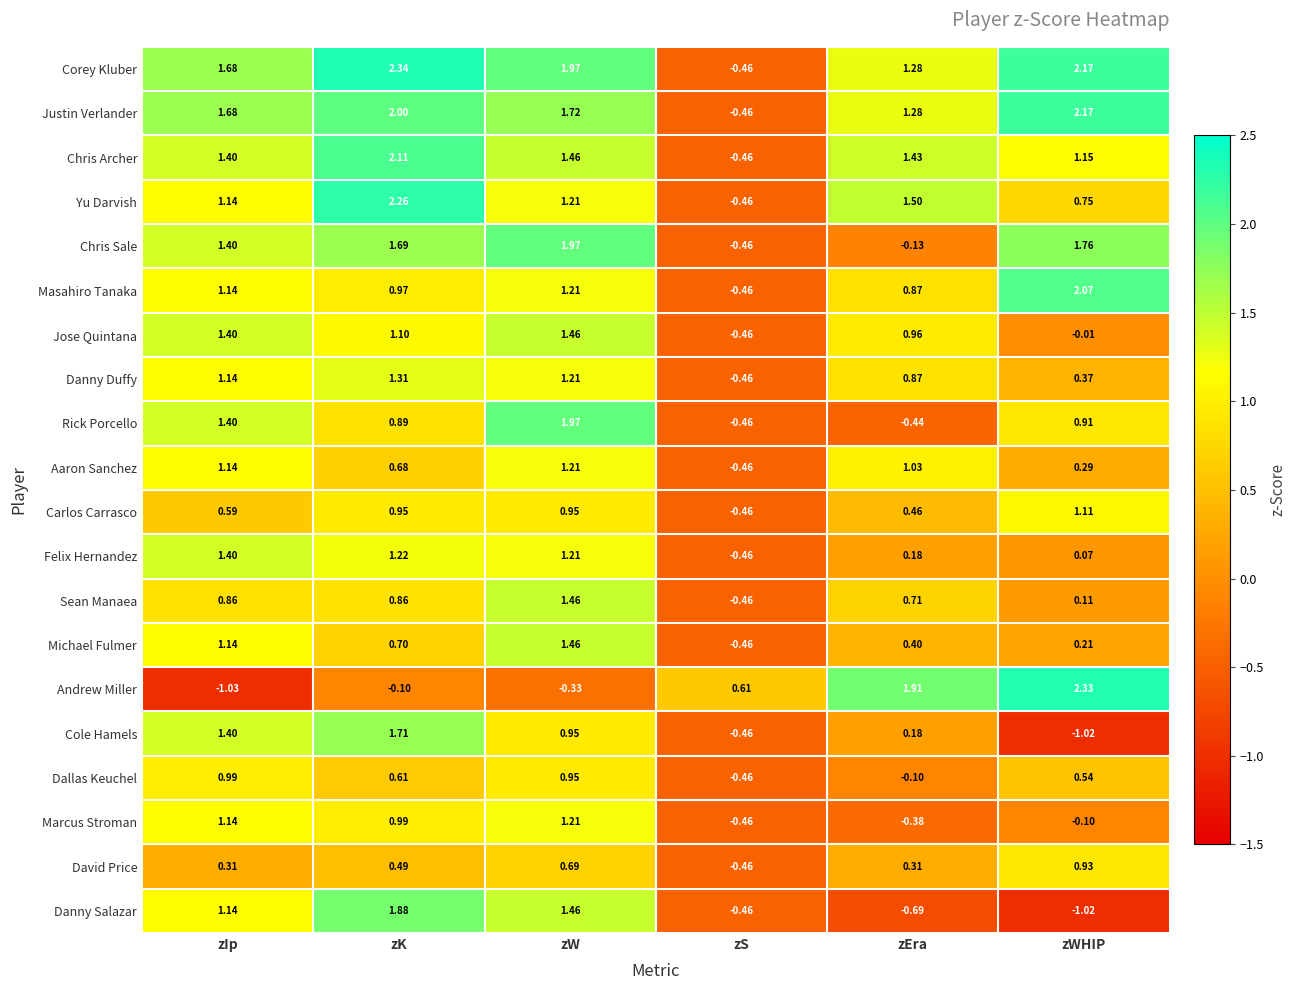

Is the value of Chris Sale at zS greater than the value of Cole Hamels at zEra?

No